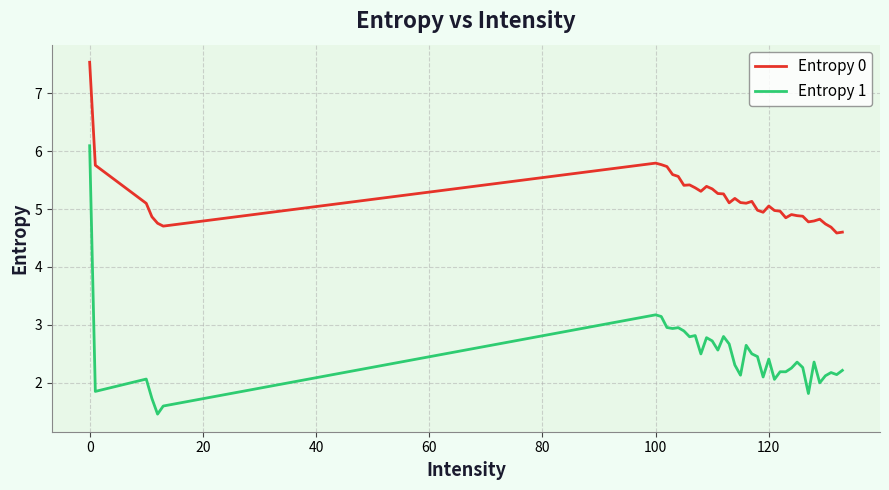

Rank the series by their maximum value, from highest to lowest.

Entropy 0, Entropy 1